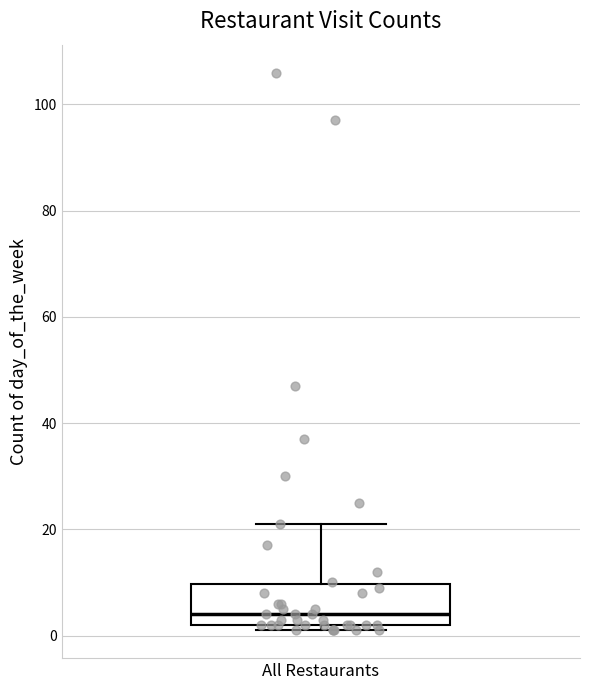

Transcribe this box plot: give where the median line is, the range the box spans, and where the two whiskers end, as read against the y-axis. The values are not printed on the chart, so give them approximately, as read against the axis.

median 4, box 2 to 10, whiskers 2 (just below the box's lower edge) to 22